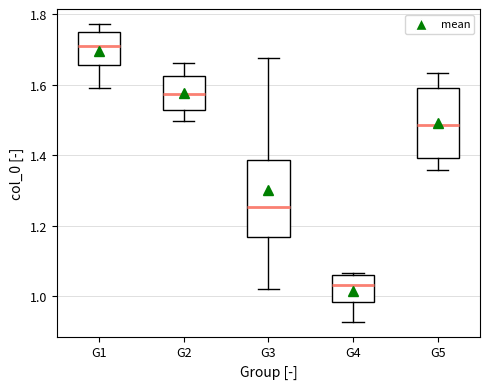

Reading left to right, transcribe this box plot: for each box, give where its median line is, the range the box spans, and where its two whiskers end, as read against the y-axis. The values are not printed on the chart, so give them approximately, as read against the axis.

G1: median 1.72, box 1.66 to 1.76, whiskers 1.60 to 1.78
G2: median 1.58, box 1.52 to 1.62, whiskers 1.50 to 1.66
G3: median 1.26, box 1.16 to 1.38, whiskers 1.02 to 1.68
G4: median 1.04, box 0.98 to 1.06, whiskers 0.92 to 1.06 (just above the box's upper edge)
G5: median 1.48, box 1.40 to 1.60, whiskers 1.36 to 1.64